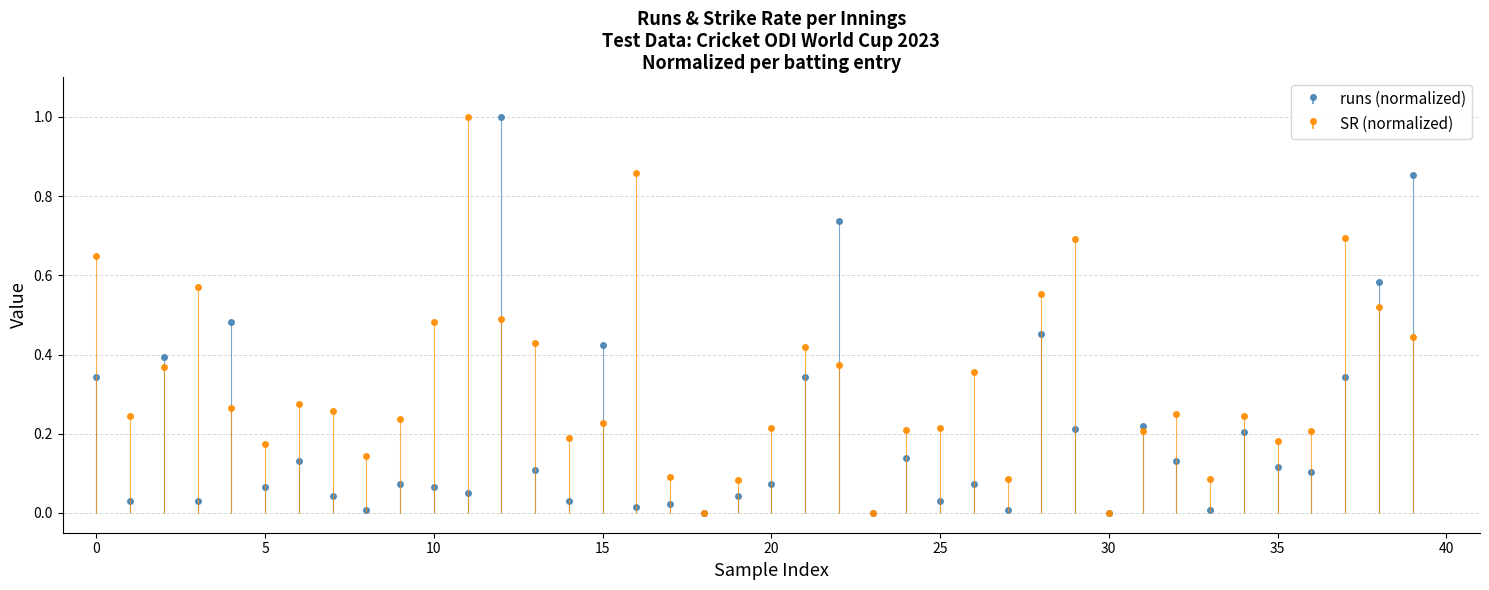

True or false: SR and runs cross at least once.

True